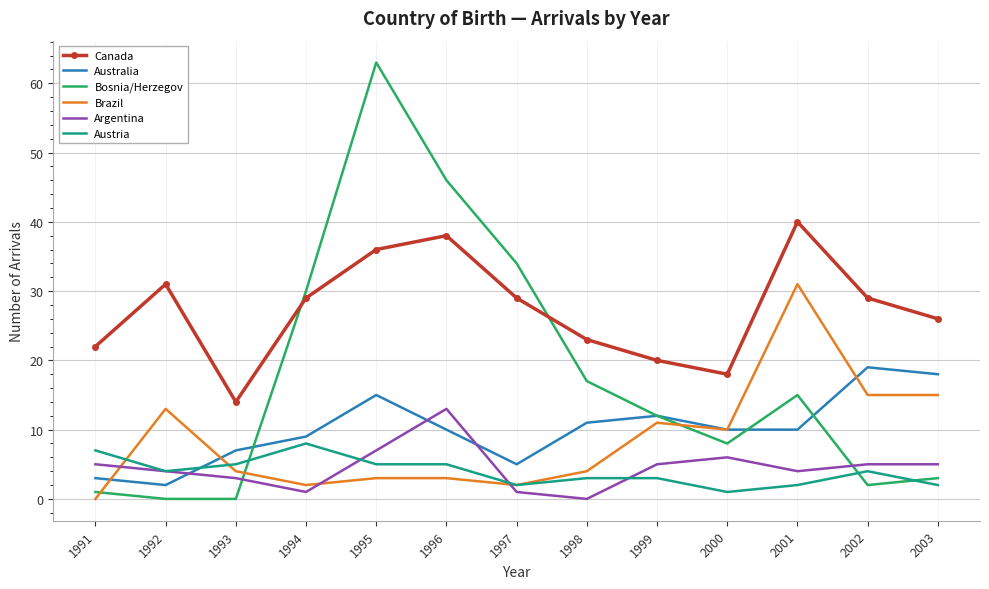

What is the maximum value shown in the chart?

63